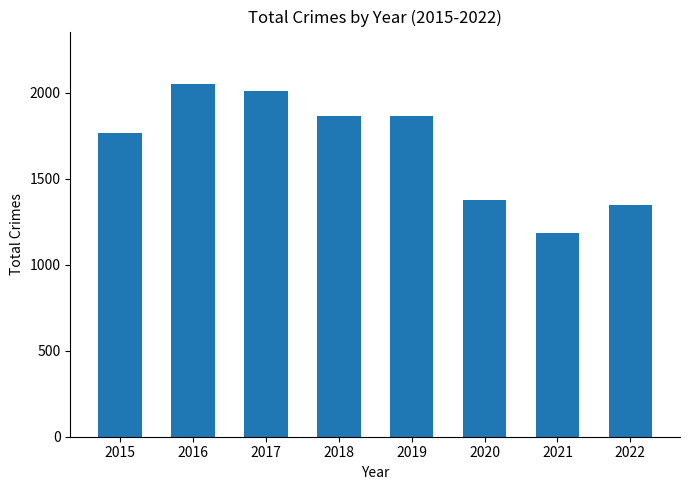

Count the number of data series in this chart.

1